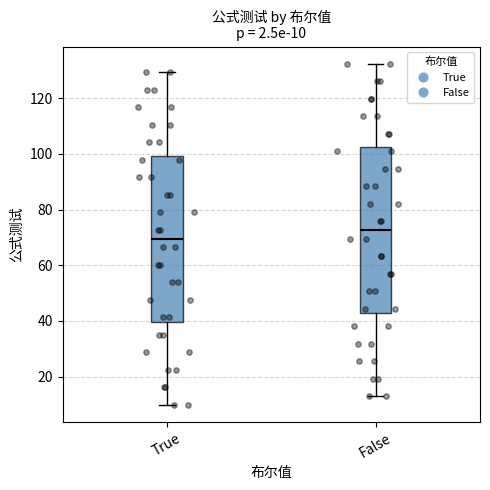

Which box has the lowest median line?

True